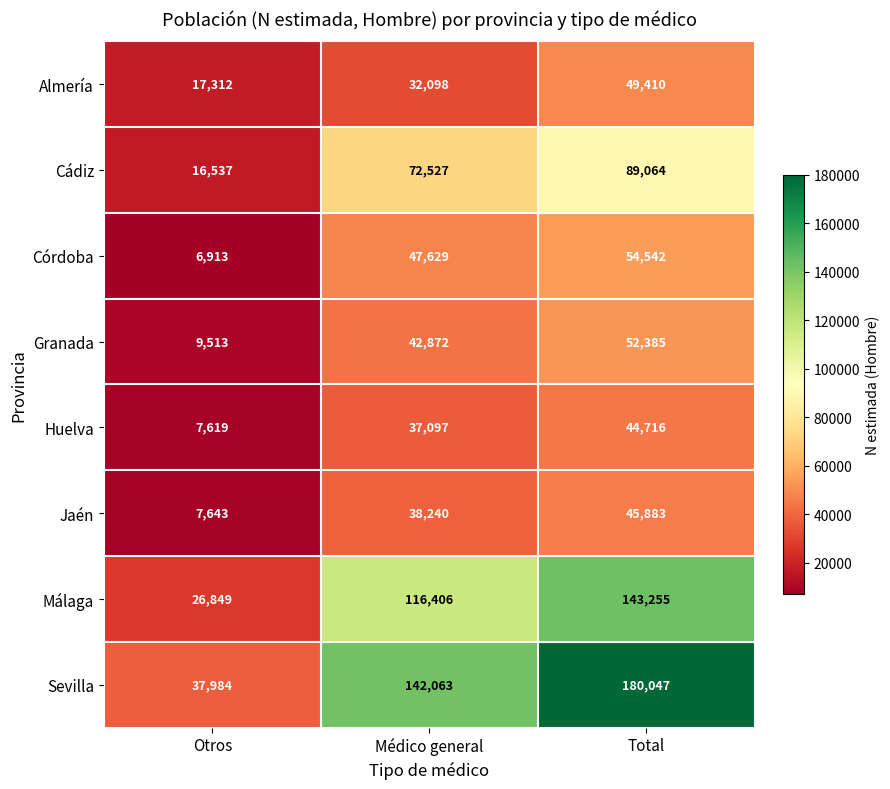

List the series in order of their peak value, lowest first.

Huelva, Jaén, Almería, Granada, Córdoba, Cádiz, Málaga, Sevilla